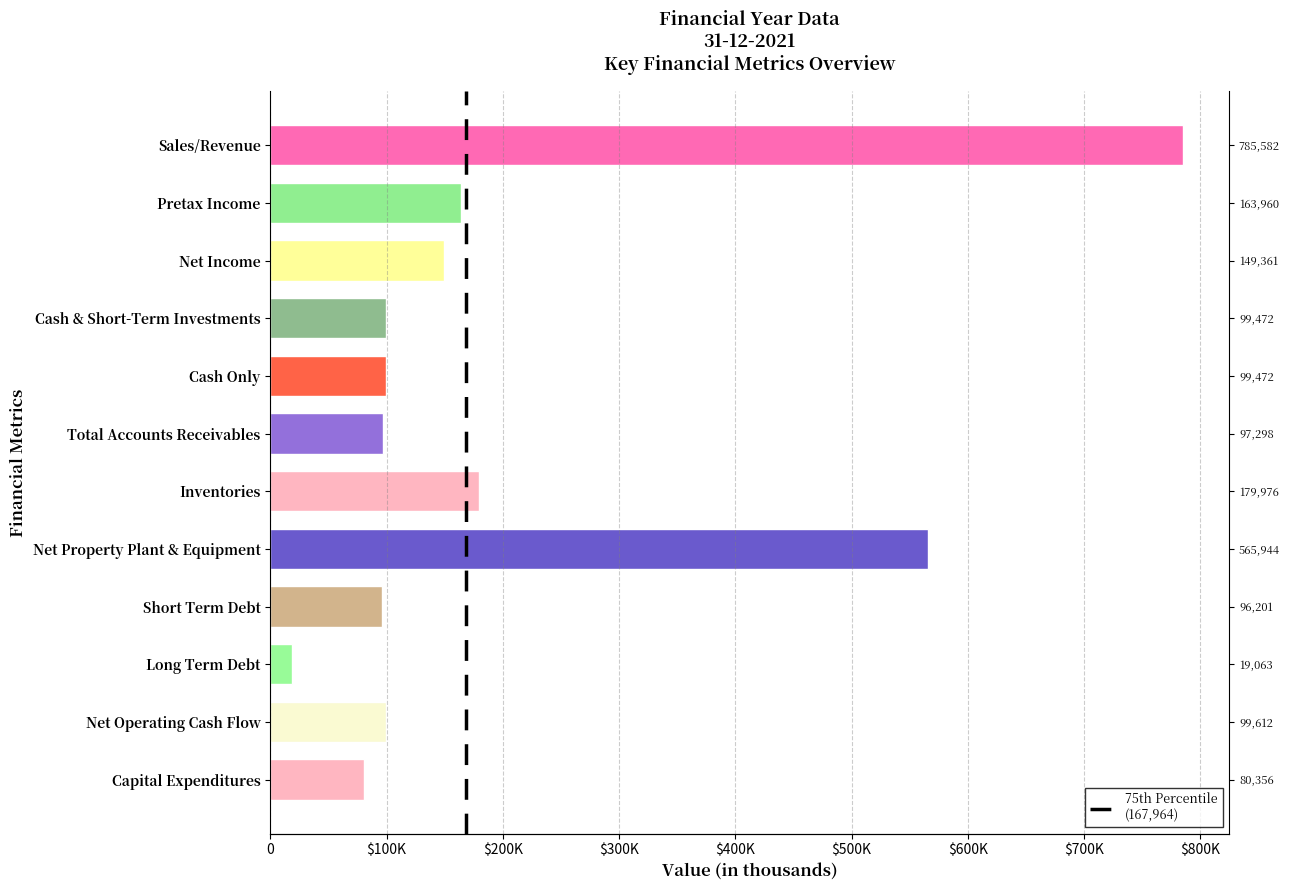

Reading right to left, what are all the values shown in this chart?

80356	99612	19063	96201	565944	179976	97298	99472	99472	149361	163960	785582